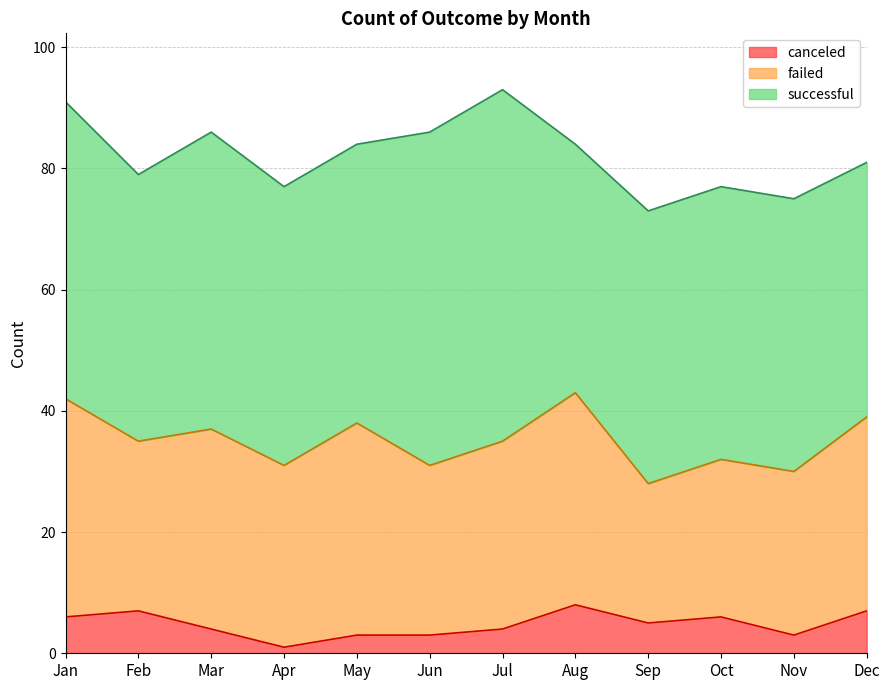

What is the approximate value of failed at Jan, to the nearest 10?

40